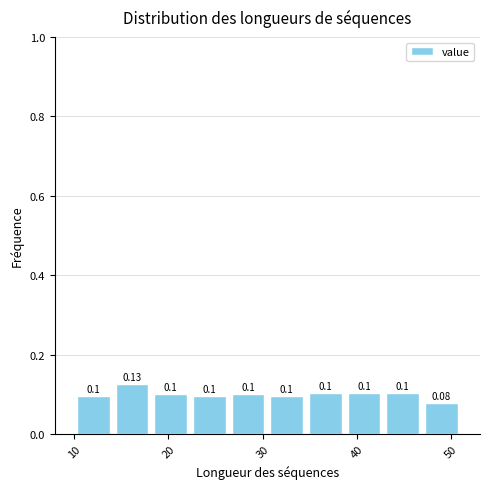

Over which range of the x-axis is the bar tallest?

14.1 to 18.2